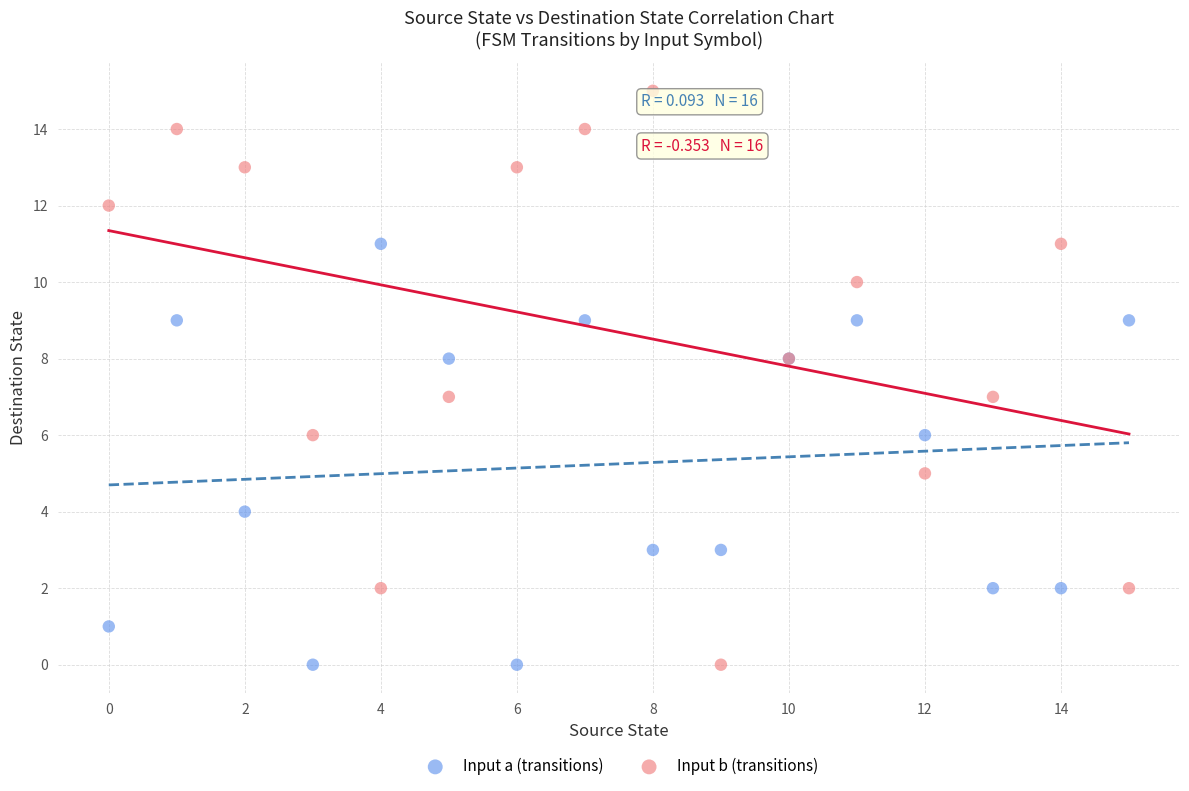

What are all the series names shown in the legend?

Input a (transitions), Input b (transitions)